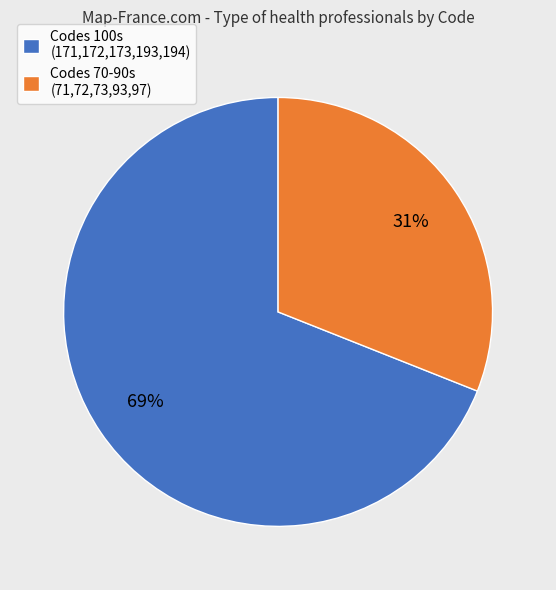

Combined, do Codes 100s (171,172,173,193,194) and Codes 70-90s (71,72,73,93,97) account for over 50%?

Yes